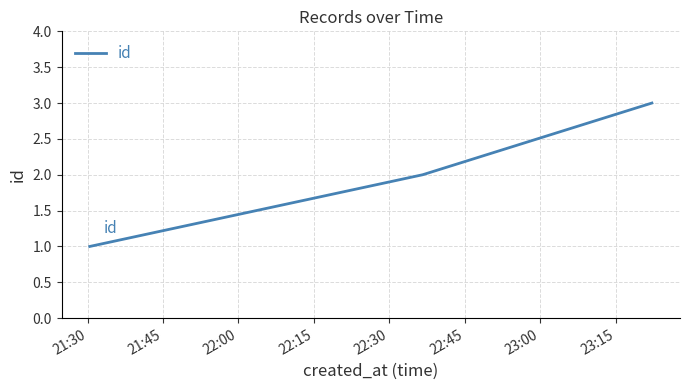

How many values are below 2?

1